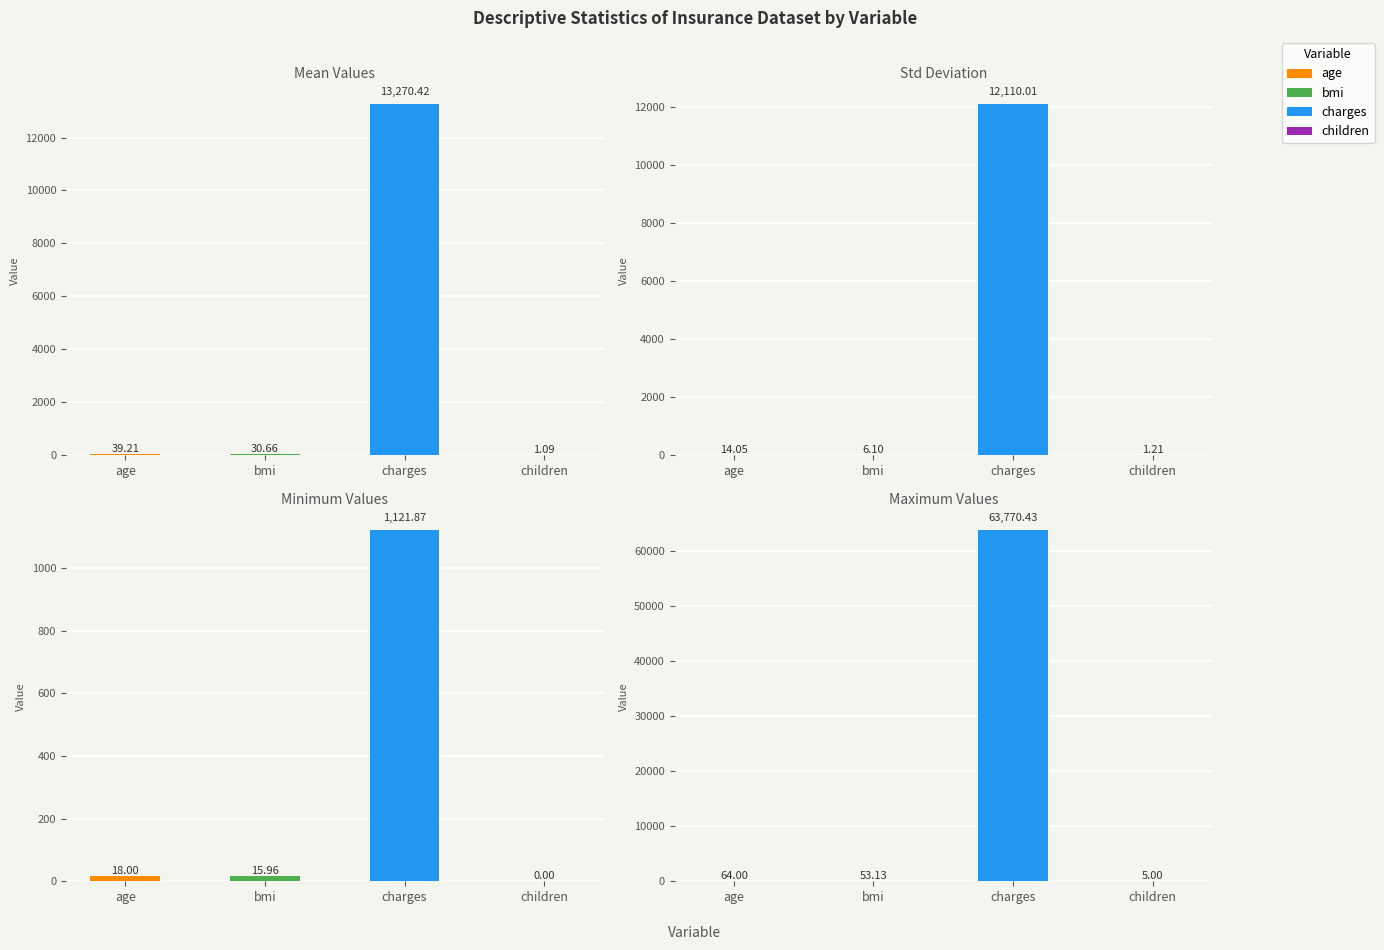

Rank the categories by mean value from highest to lowest.

charges, age, bmi, children